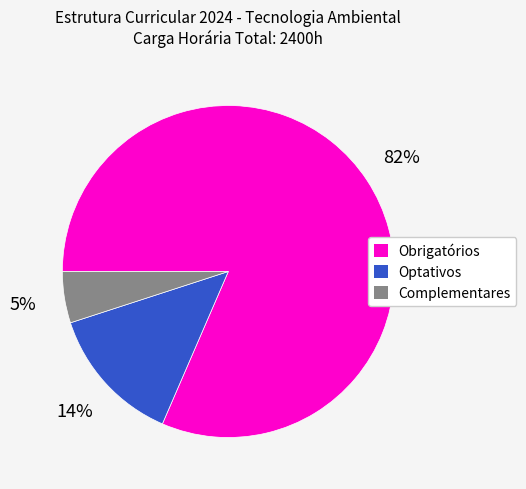

To the nearest percent, what portion does Complementares represent?

5%